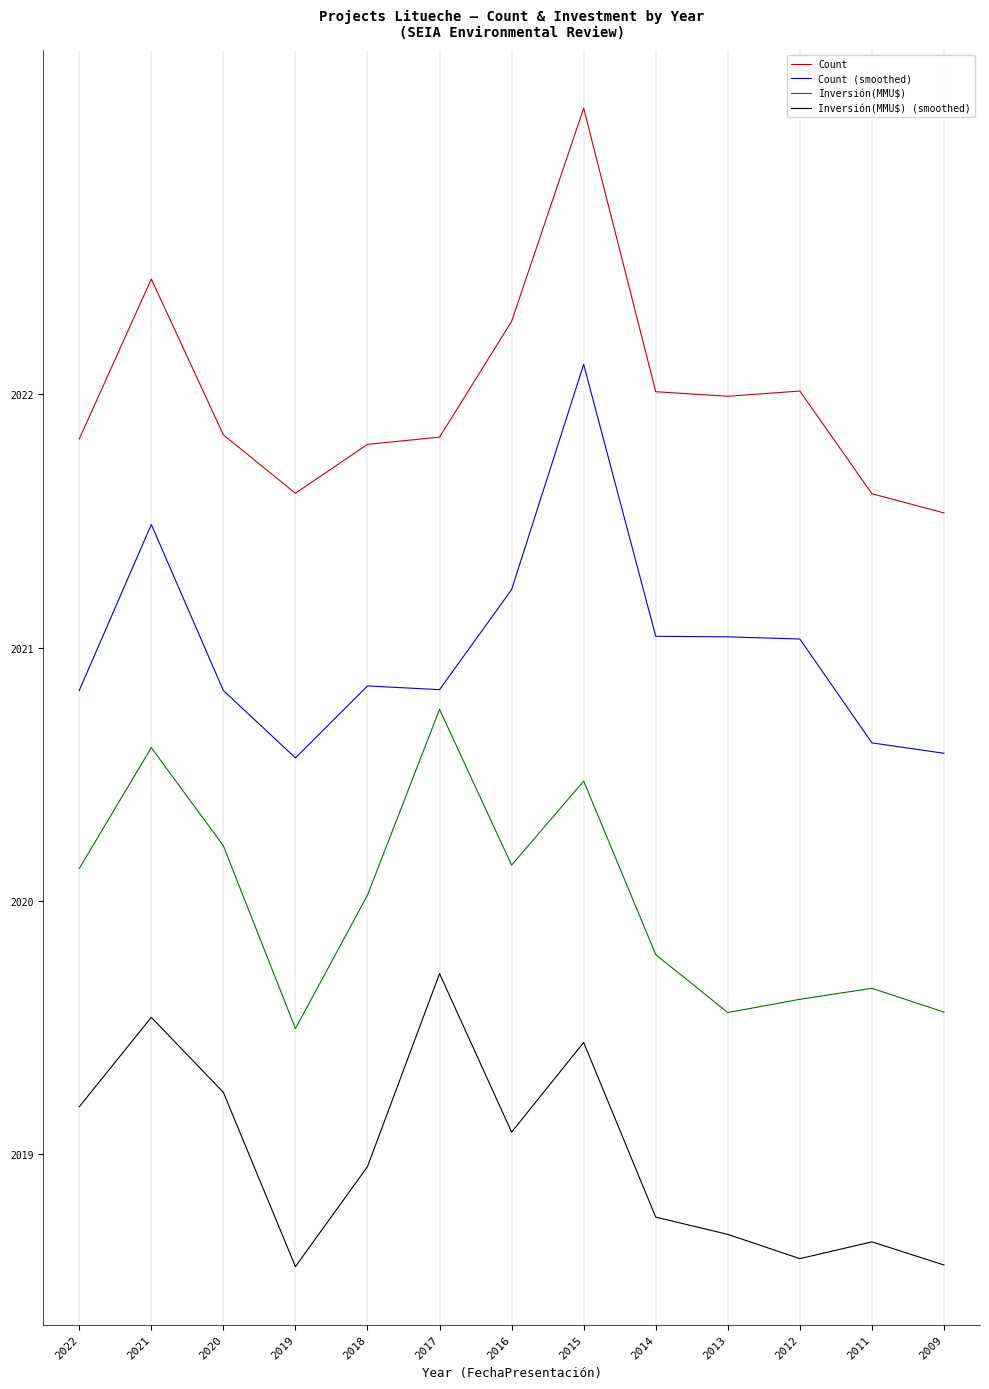

Reading left to right, transcribe all the data shown in this chart.

Count: 2022=-0.4	2021=1.1	2020=-0.4	2019=-1.0	2018=-0.5	2017=-0.4	2016=0.7	2015=2.8	2014=0.0	2013=-0.0	2012=0.0	2011=-1.0	2009=-1.2
Count (smoothed): 2022=-2.9	2021=-1.3	2020=-2.9	2019=-3.6	2018=-2.9	2017=-2.9	2016=-1.9	2015=0.3	2014=-2.4	2013=-2.4	2012=-2.4	2011=-3.4	2009=-3.5
Inversión(MMU$): 2022=-4.7	2021=-3.5	2020=-4.5	2019=-6.3	2018=-4.9	2017=-3.1	2016=-4.6	2015=-3.8	2014=-5.5	2013=-6.1	2012=-6.0	2011=-5.9	2009=-6.1
Inversión(MMU$) (smoothed): 2022=-7.0	2021=-6.2	2020=-6.9	2019=-8.6	2018=-7.6	2017=-5.7	2016=-7.3	2015=-6.4	2014=-8.1	2013=-8.3	2012=-8.5	2011=-8.4	2009=-8.6